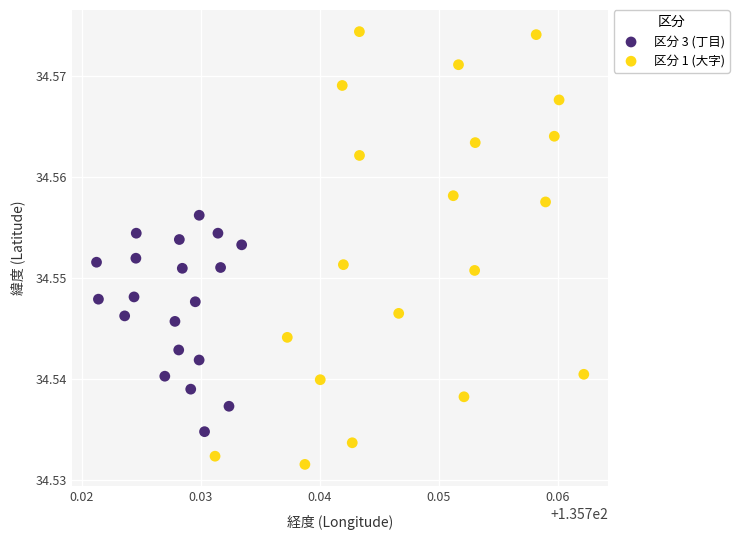

Which series has the largest Y range (max minus min)?

区分 1 (大字)